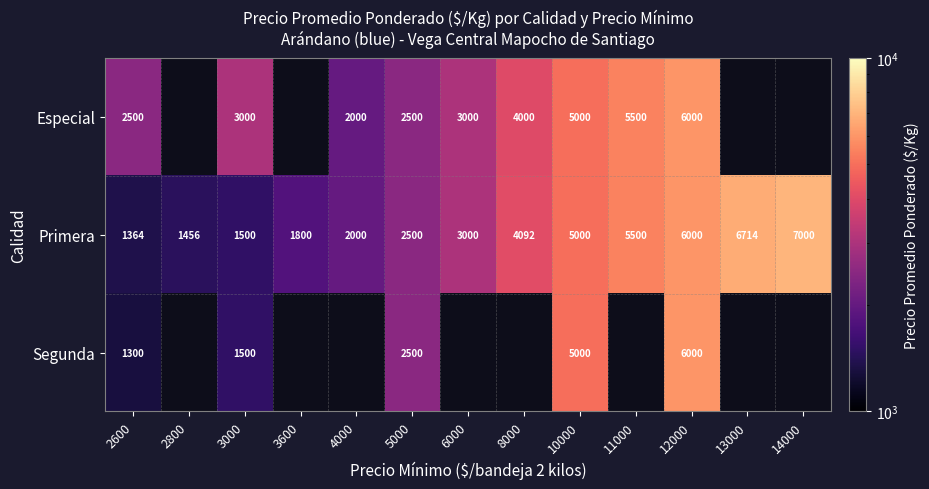

What is the difference between the maximum and second lowest values in the Primera series?

5544